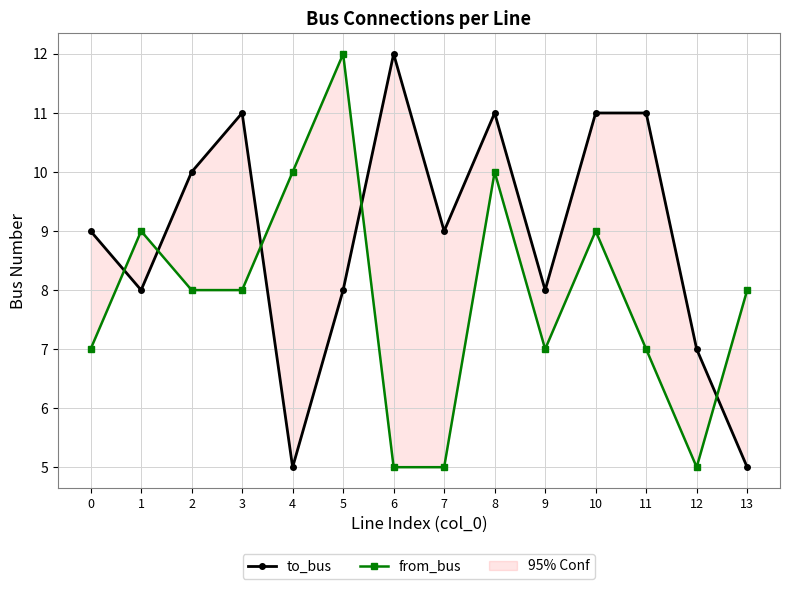

Rank the categories by from_bus value from lowest to highest.

6, 7, 12, 0, 9, 11, 2, 3, 13, 1, 10, 4, 8, 5